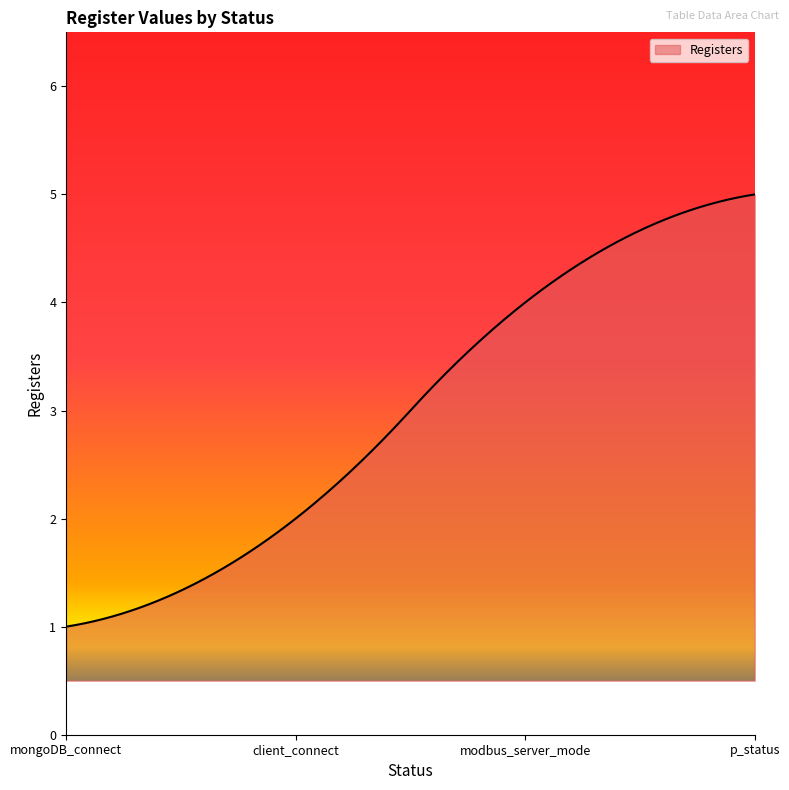

What is the maximum value shown in the chart?

5.0